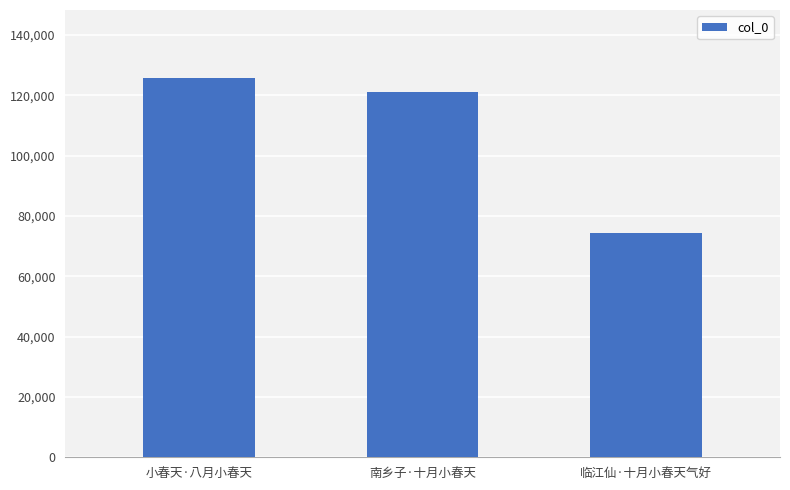

Is it true that the value at 临江仙·十月小春天气好 is 115051?

False